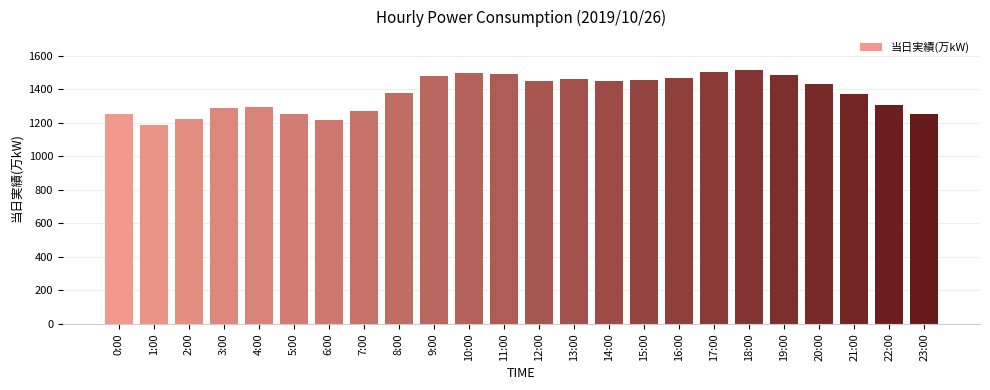

What is the approximate value at 10:00?

1497